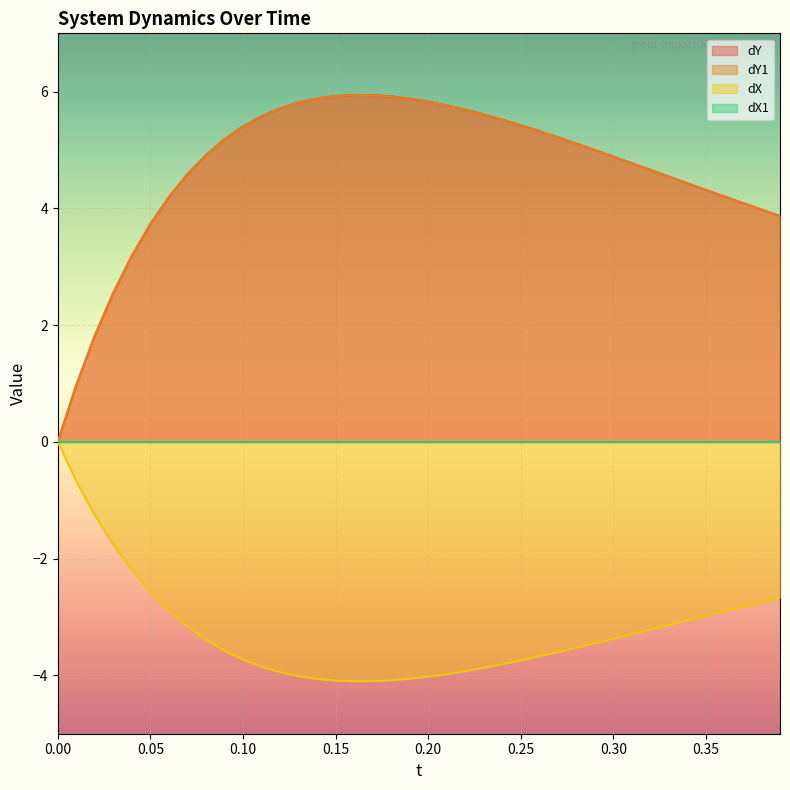

How many lines are shown in the chart?

4